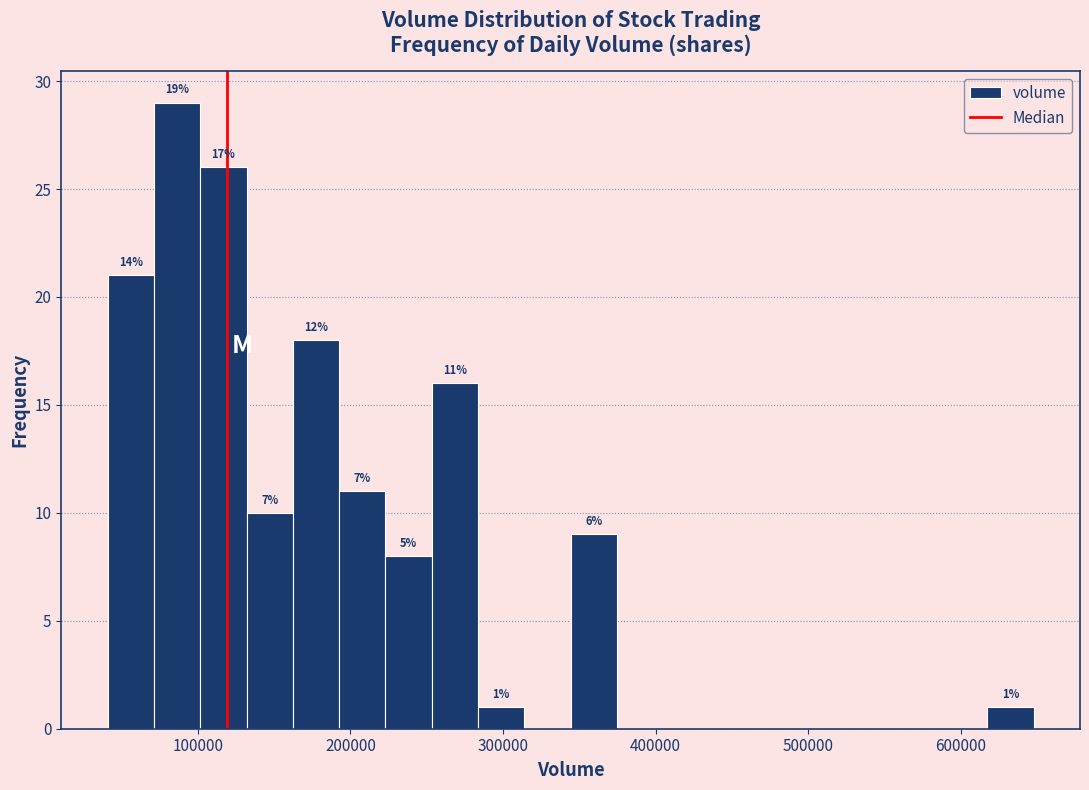

Around what value on the x-axis is the tallest bar? Give the approximate position of its centre, as read against the axis.

90000